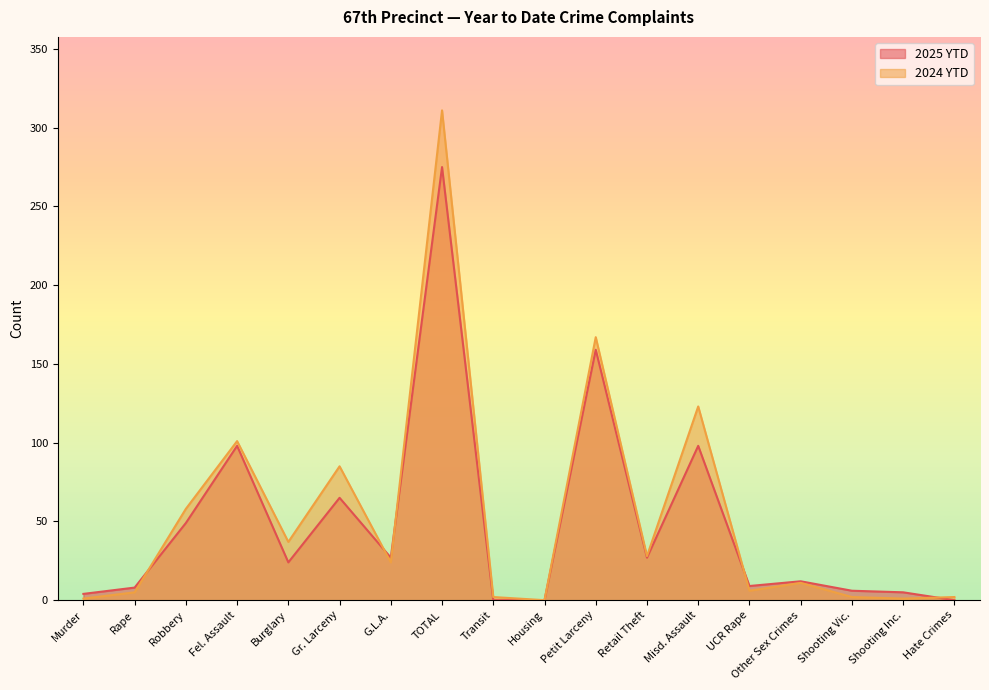

How many data points does each series have?

18